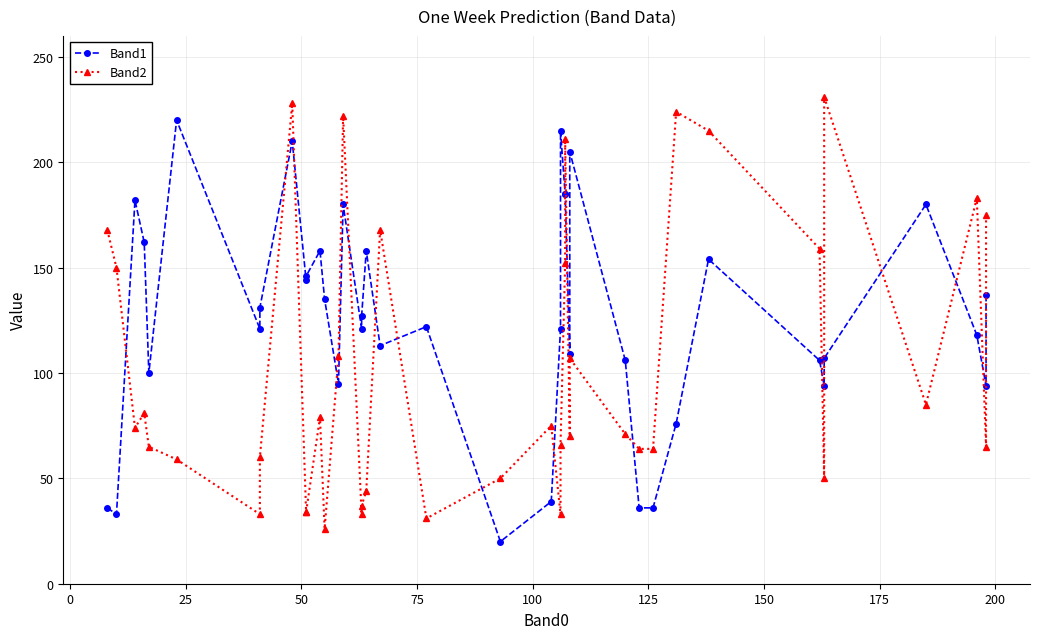

Reading left to right, transcribe all the data shown in this chart.

Band1: 36	33	182	162	100	220	121	131	210	144	146	158	135	95	180	121	127	158	113	122	20	39	121	215	185	185	109	205	106	36	36	76	154	106	94	107	180	118	94	137
Band2: 168	150	74	81	65	59	33	60	228	34	34	79	26	108	222	33	37	44	168	31	50	75	33	66	152	211	70	107	71	64	64	224	215	159	50	231	85	183	65	175